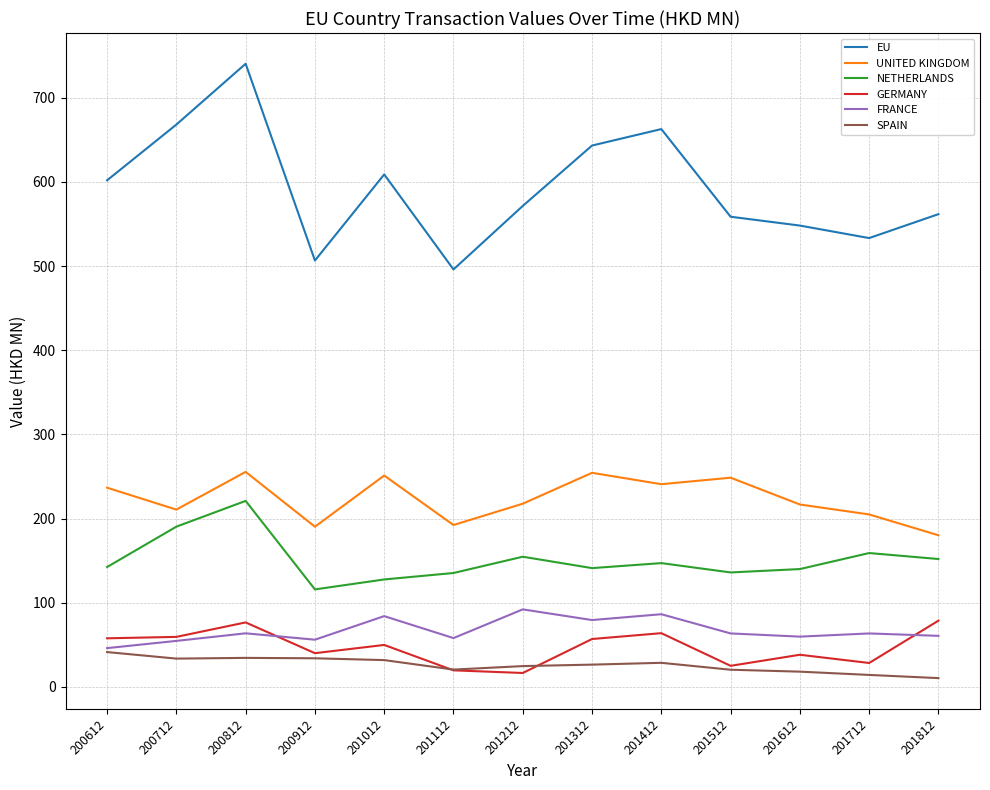

True or false: UNITED KINGDOM and GERMANY cross at least once.

False